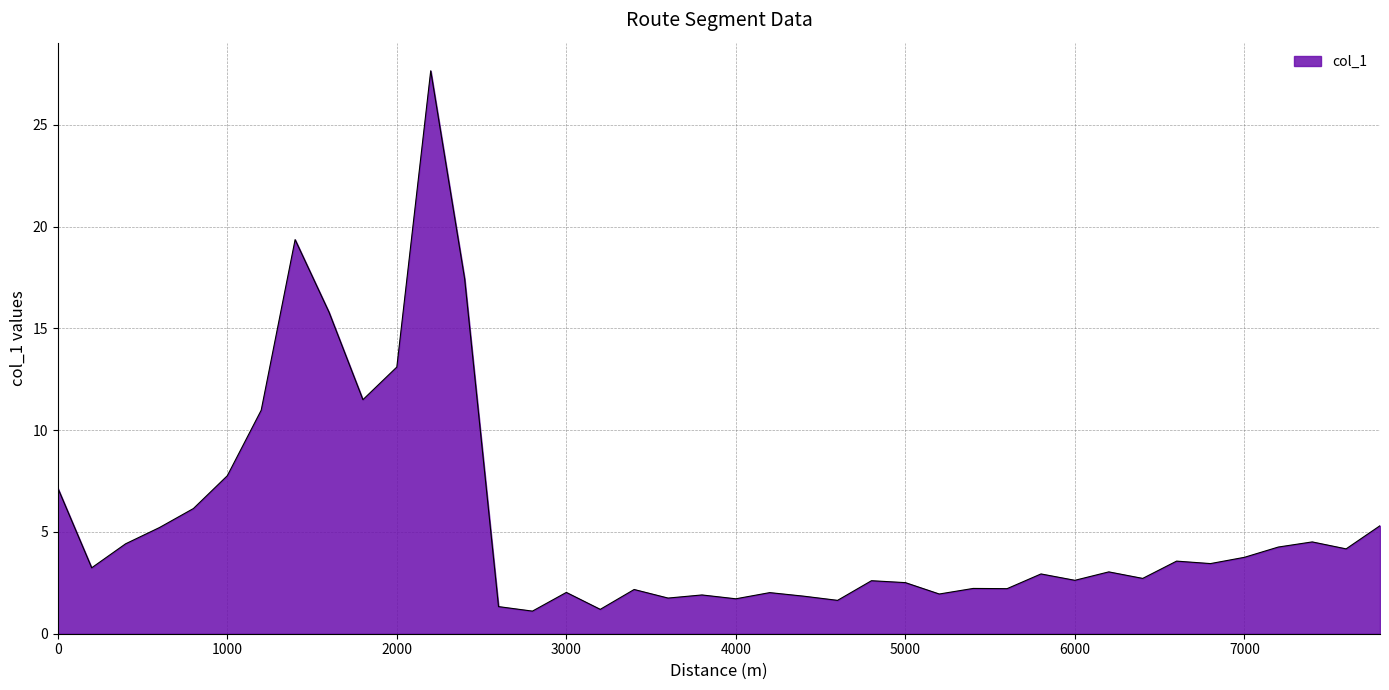

What is the smallest value displayed?

1.1